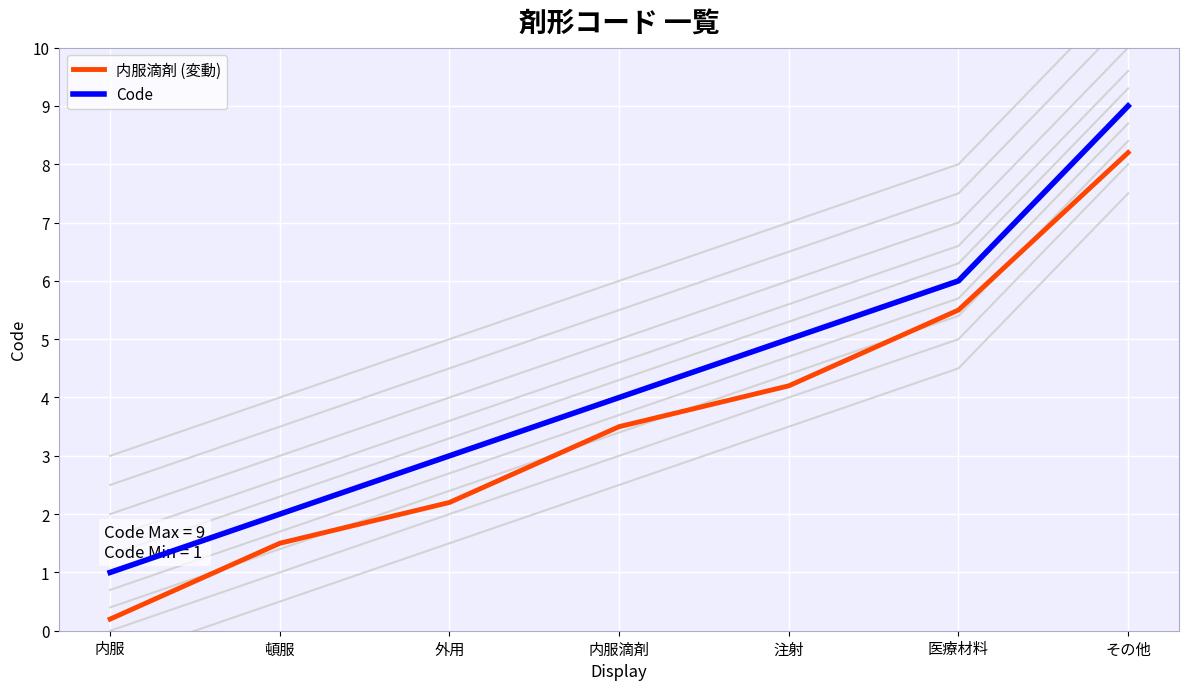

What is the difference between the 内服滴剤 (変動) values at 注射 and 医療材料?

1.3